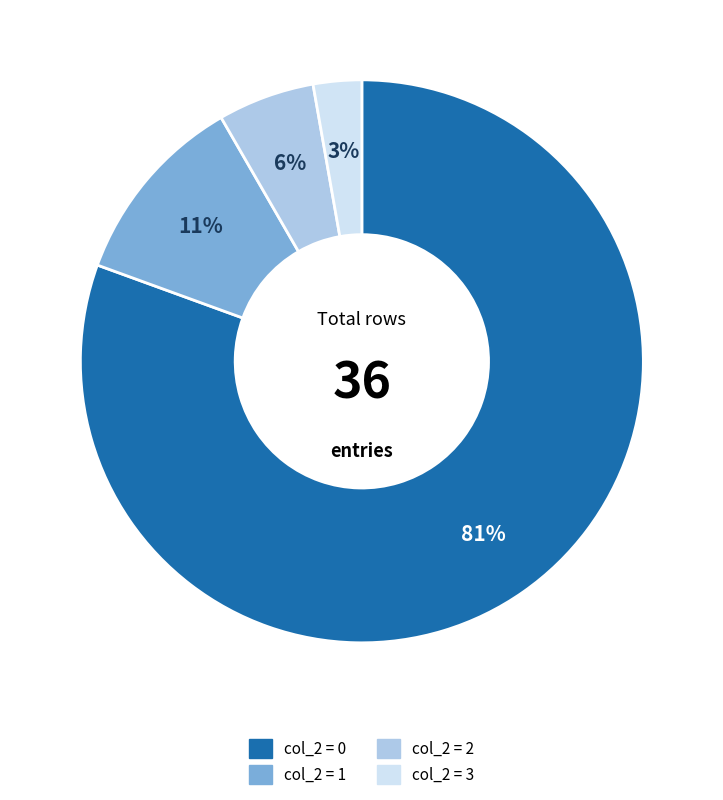

Combined, do col_2 = 3 and col_2 = 2 account for over 50%?

No